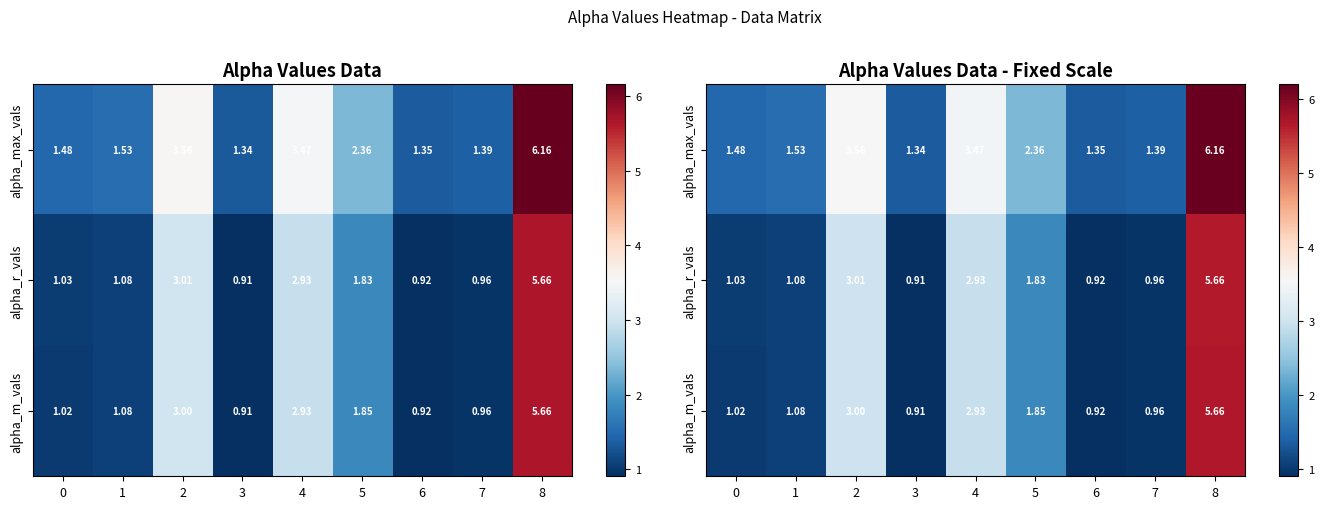

The alpha_max_vals series shows 0.4 at 0. True or false?

False